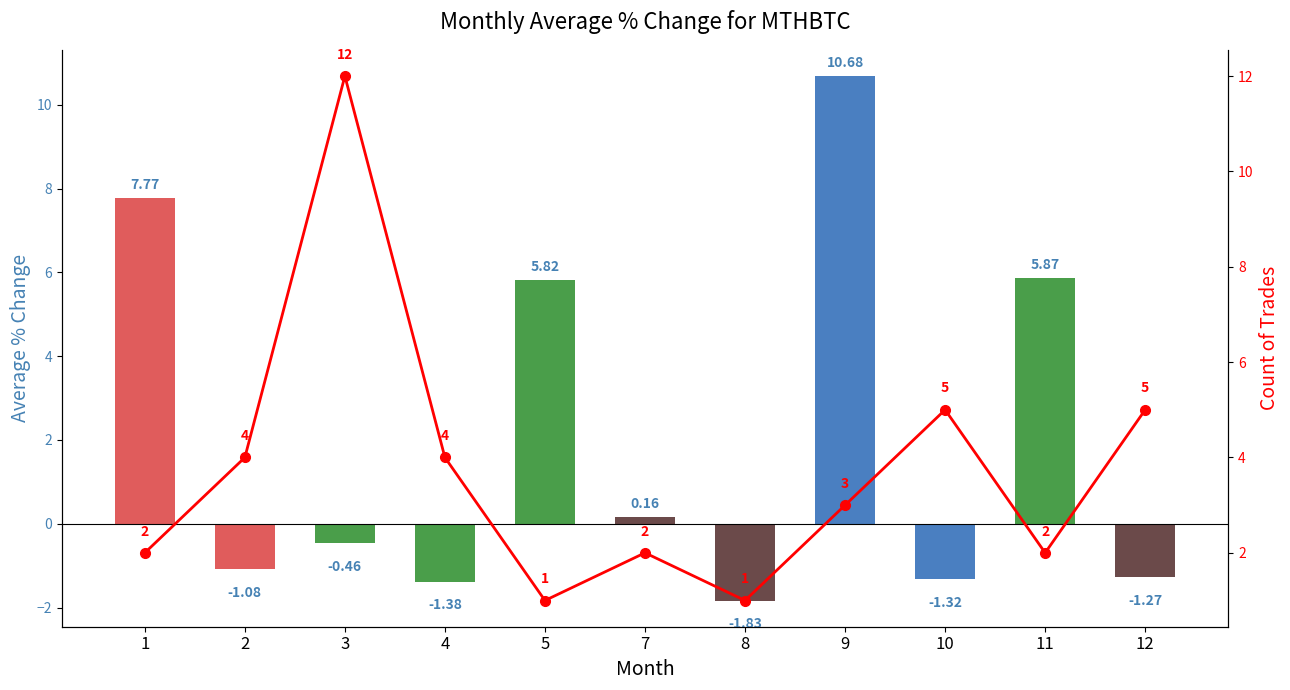

What is the maximum value shown in the chart?

12.0